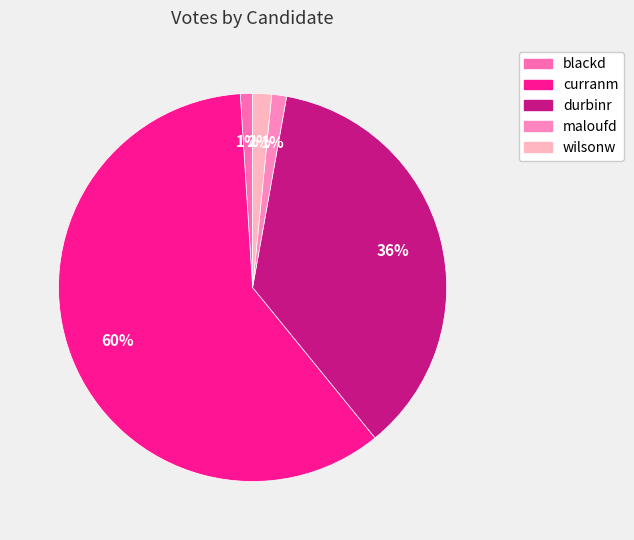

How many slices are in this pie chart?

5